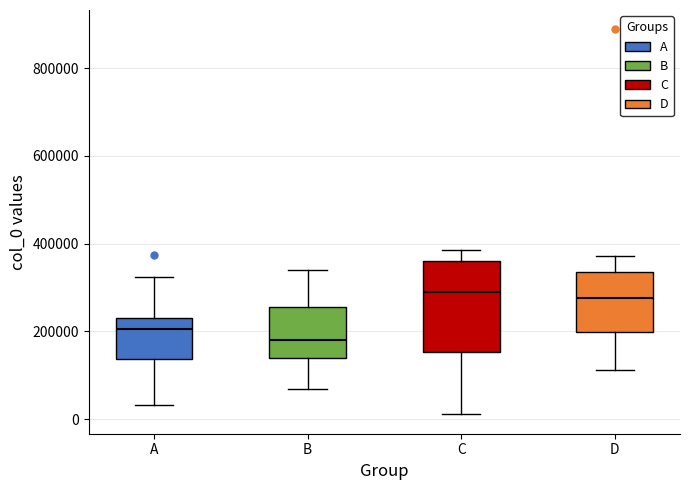

Comparing the boxes themselves (not the whiskers), which one is the tallest?

C